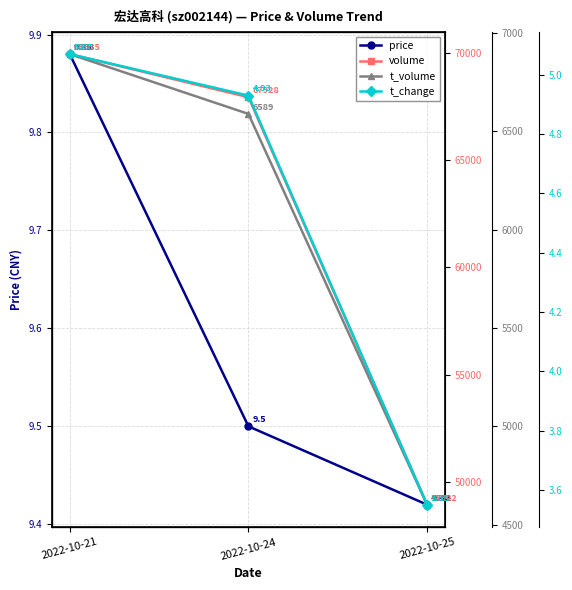

What is the difference between the second highest and minimum values in the price series?

0.1